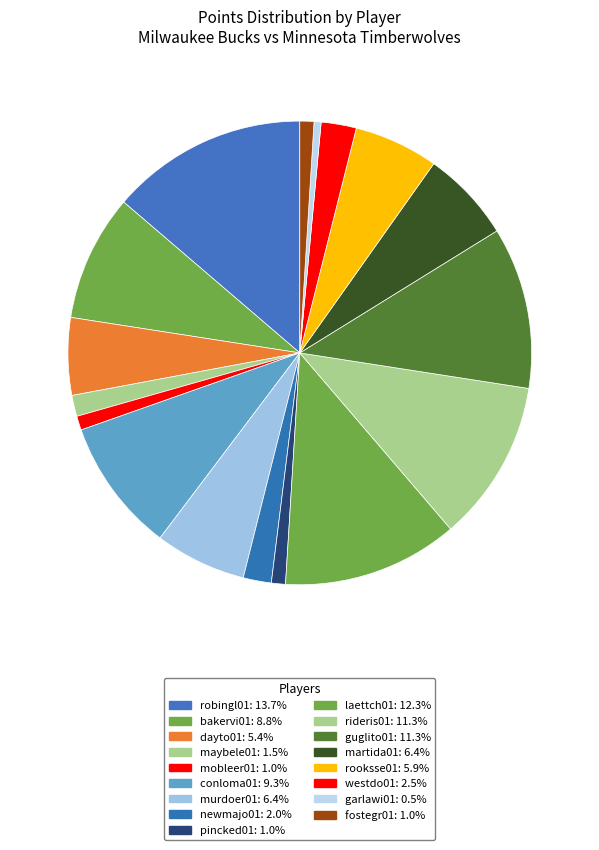

Is there any slice that represents more than half of the pie?

No